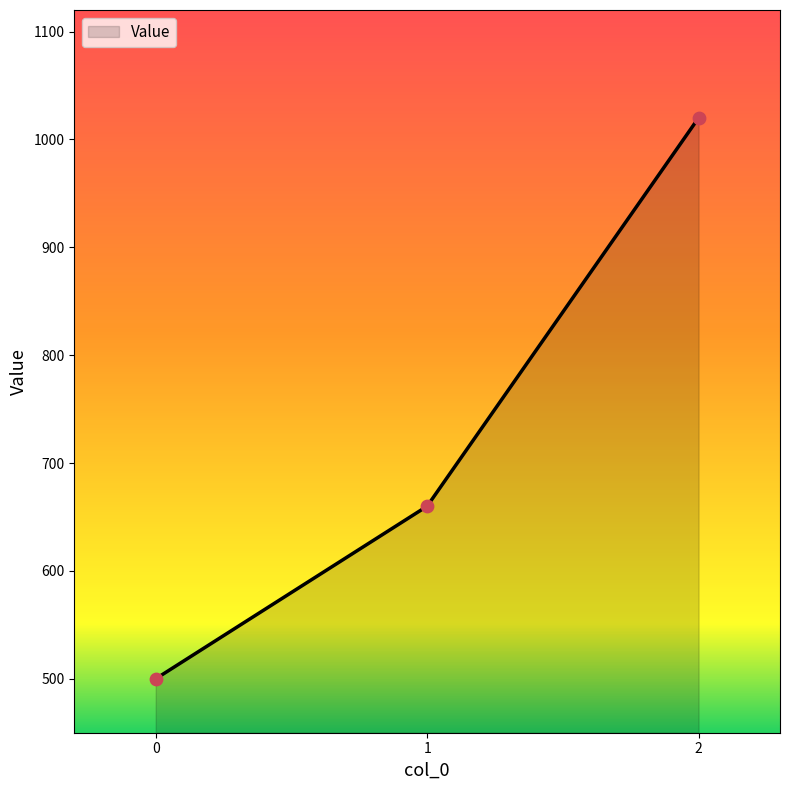

What is the change in value from 0 to 2?

+520